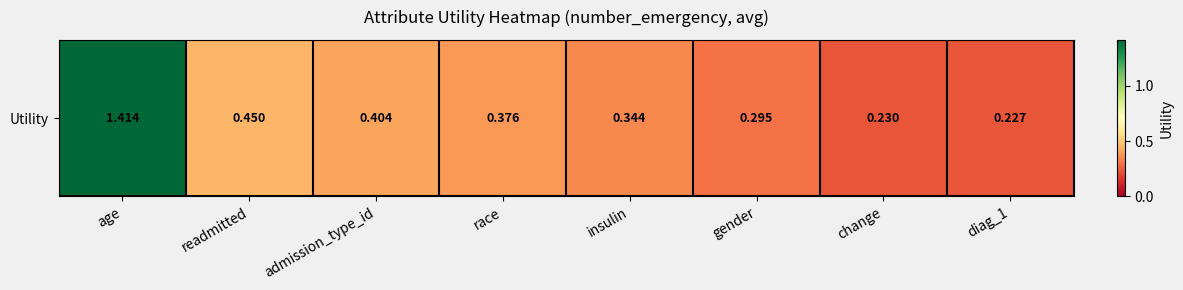

Rank the categories by value from lowest to highest.

diag_1, change, gender, insulin, race, admission_type_id, readmitted, age